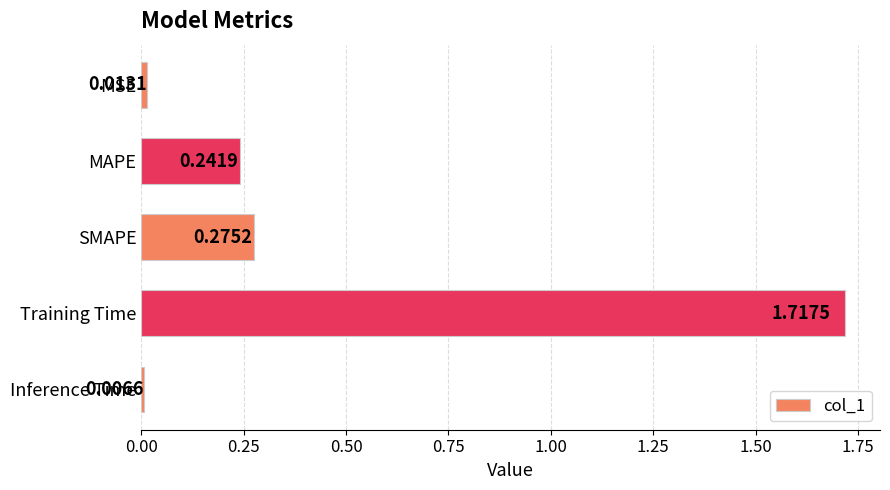

Count the number of data series in this chart.

1